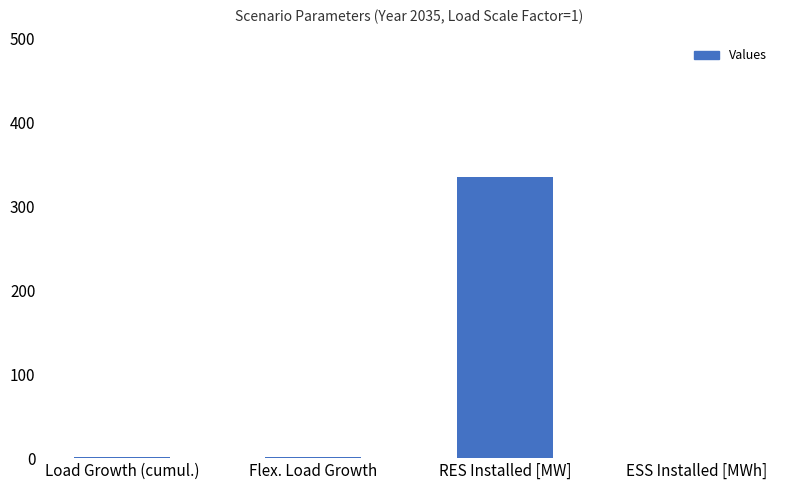

Which has a higher value, Load Growth (cumul.) or RES Installed [MW]?

RES Installed [MW]